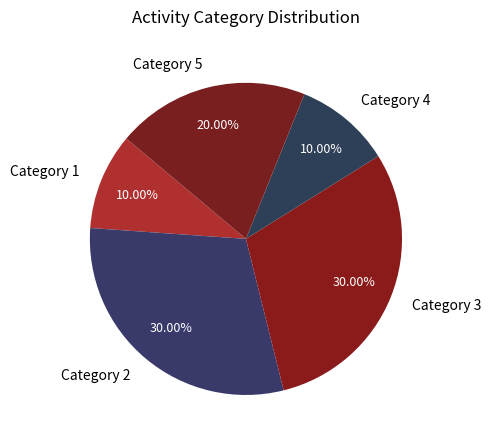

Approximately how many times larger is the value at Category 5 compared to Category 4?

2.0